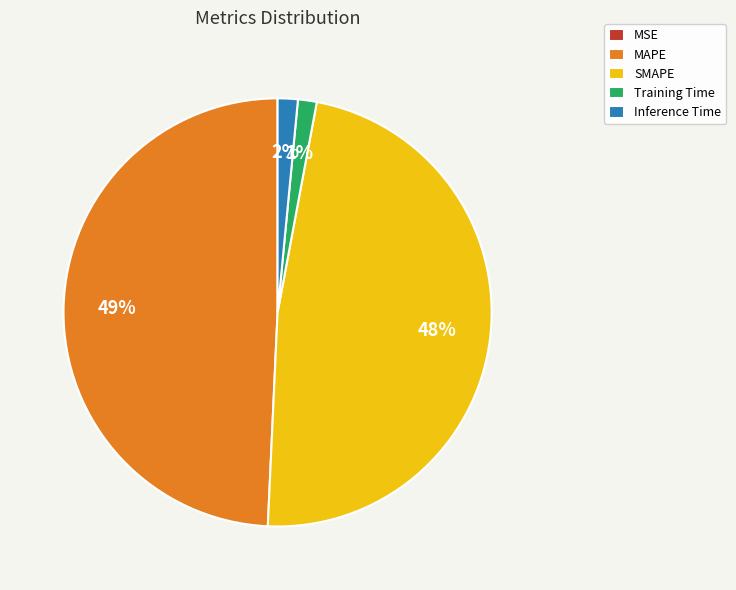

Which slice is the largest?

MAPE